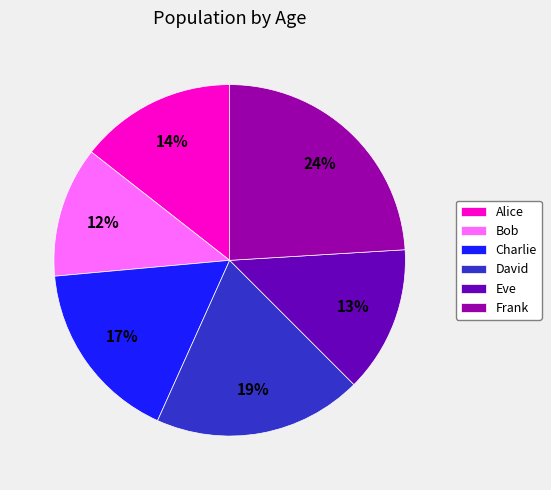

To the nearest percent, what percentage of the pie is Alice?

14%